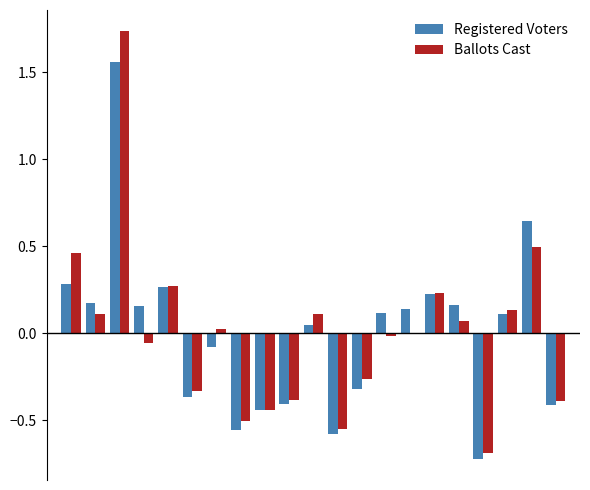

How many data points does each series have?

21